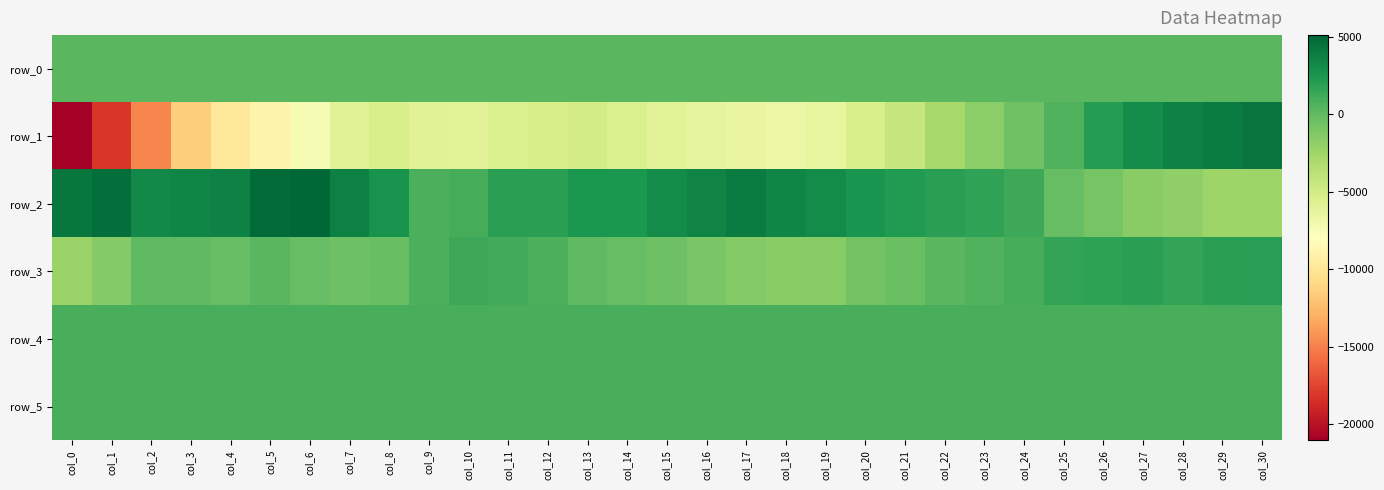

Reading left to right, what are all the values shown in this chart?

row_0: col_0=219.2	col_1=219.2	col_2=219.3	col_3=219.4	col_4=219.4	col_5=219.4	col_6=219.5	col_7=219.5	col_8=219.6	col_9=219.6	col_10=219.7	col_11=219.7	col_12=219.8	col_13=219.8	col_14=219.9	col_15=219.9	col_16=220.0	col_17=220.0	col_18=220.1	col_19=220.1	col_20=220.2	col_21=220.2	col_22=220.3	col_23=220.3	col_24=220.4	col_25=220.5	col_26=220.5	col_27=220.5	col_28=220.6	col_29=220.6	col_30=220.7
row_1: col_0=-21033.0	col_1=-18124.0	col_2=-14791.0	col_3=-11513.0	col_4=-9876.0	col_5=-8947.0	col_6=-7400.0	col_7=-5849.0	col_8=-5324.0	col_9=-5906.0	col_10=-5984.0	col_11=-5441.0	col_12=-5265.0	col_13=-5104.0	col_14=-5441.0	col_15=-5974.0	col_16=-6310.0	col_17=-6522.0	col_18=-6668.0	col_19=-6356.0	col_20=-5401.0	col_21=-4302.0	col_22=-2842.0	col_23=-1723.0	col_24=-604.0	col_25=586.0	col_26=2053.0	col_27=3044.0	col_28=3645.0	col_29=3949.0	col_30=4335.0
row_2: col_0=4202.0	col_1=4591.0	col_2=3251.0	col_3=3413.0	col_4=3580.0	col_5=4845.0	col_6=5097.0	col_7=3669.0	col_8=2685.0	col_9=721.0	col_10=967.0	col_11=1858.0	col_12=1850.0	col_13=2498.0	col_14=2440.0	col_15=3130.0	col_16=3532.0	col_17=3880.0	col_18=3362.0	col_19=3072.0	col_20=2643.0	col_21=2219.0	col_22=1910.0	col_23=1667.0	col_24=1268.0	col_25=-150.0	col_26=-861.0	col_27=-1549.0	col_28=-1934.0	col_29=-2400.0	col_30=-2392.0
row_3: col_0=-2254.0	col_1=-1407.0	col_2=1.0	col_3=60.0	col_4=-197.0	col_5=220.0	col_6=-184.0	col_7=-458.0	col_8=-249.0	col_9=764.0	col_10=1241.0	col_11=1115.0	col_12=712.0	col_13=4.0	col_14=-116.0	col_15=-506.0	col_16=-929.0	col_17=-1427.0	col_18=-1545.0	col_19=-1498.0	col_20=-717.0	col_21=-397.0	col_22=217.0	col_23=592.0	col_24=952.0	col_25=1581.0	col_26=1802.0	col_27=1833.0	col_28=1547.0	col_29=1833.0	col_30=1935.0
row_4: col_0=825.0	col_1=820.0	col_2=820.0	col_3=821.0	col_4=823.0	col_5=822.0	col_6=827.0	col_7=822.0	col_8=824.0	col_9=830.0	col_10=824.0	col_11=834.0	col_12=840.0	col_13=824.0	col_14=830.0	col_15=832.0	col_16=827.0	col_17=831.0	col_18=835.0	col_19=835.0	col_20=833.0	col_21=833.0	col_22=836.0	col_23=836.0	col_24=836.0	col_25=835.0	col_26=837.0	col_27=834.0	col_28=837.0	col_29=835.0	col_30=831.0
row_5: col_0=844.0	col_1=842.0	col_2=836.0	col_3=836.0	col_4=839.0	col_5=836.0	col_6=836.0	col_7=838.0	col_8=836.0	col_9=840.0	col_10=834.0	col_11=833.0	col_12=838.0	col_13=836.0	col_14=832.0	col_15=840.0	col_16=832.0	col_17=836.0	col_18=833.0	col_19=834.0	col_20=834.0	col_21=828.0	col_22=841.0	col_23=836.0	col_24=834.0	col_25=827.0	col_26=837.0	col_27=824.0	col_28=831.0	col_29=832.0	col_30=829.0